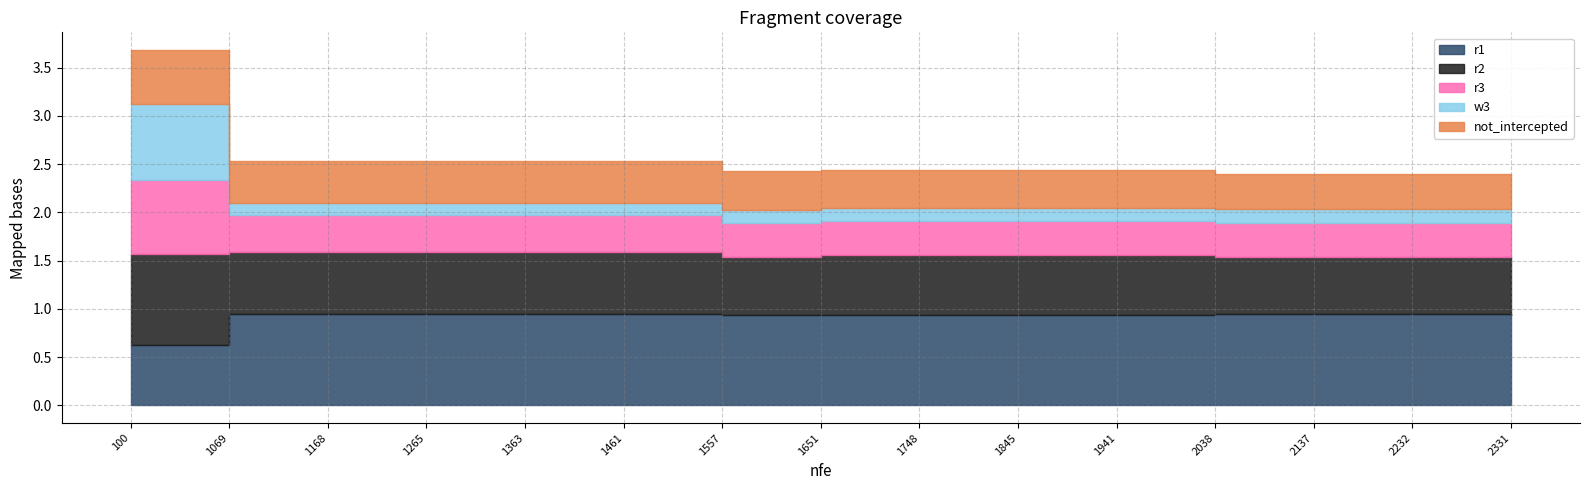

True or false: r1 has more than 2 points higher than both neighbors.

False